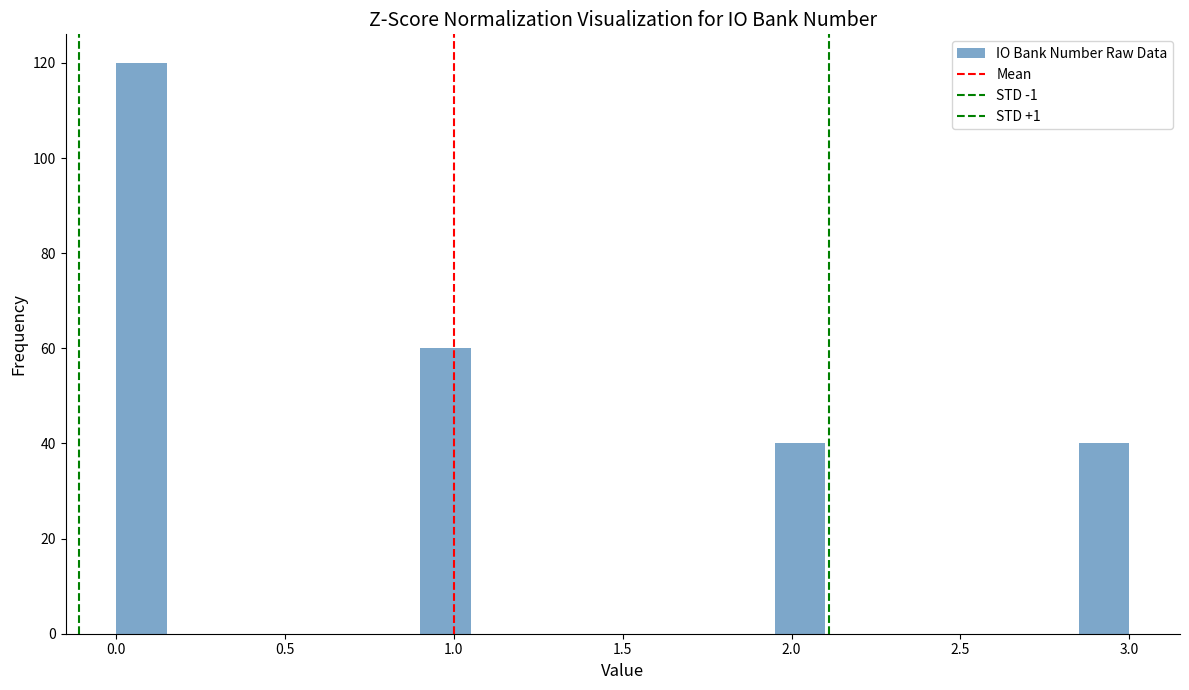

Around what value on the x-axis is the tallest bar? Give the approximate position of its centre, as read against the axis.

0.10